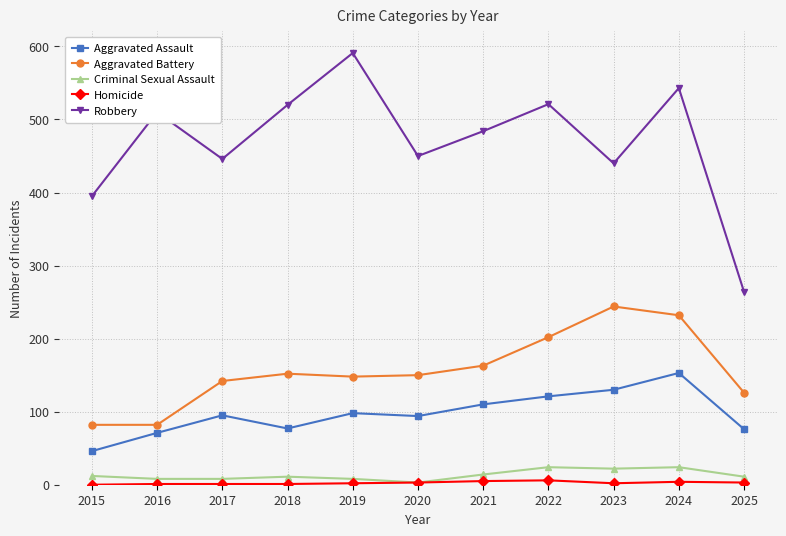

How many interior local valleys does the Robbery series have?

3